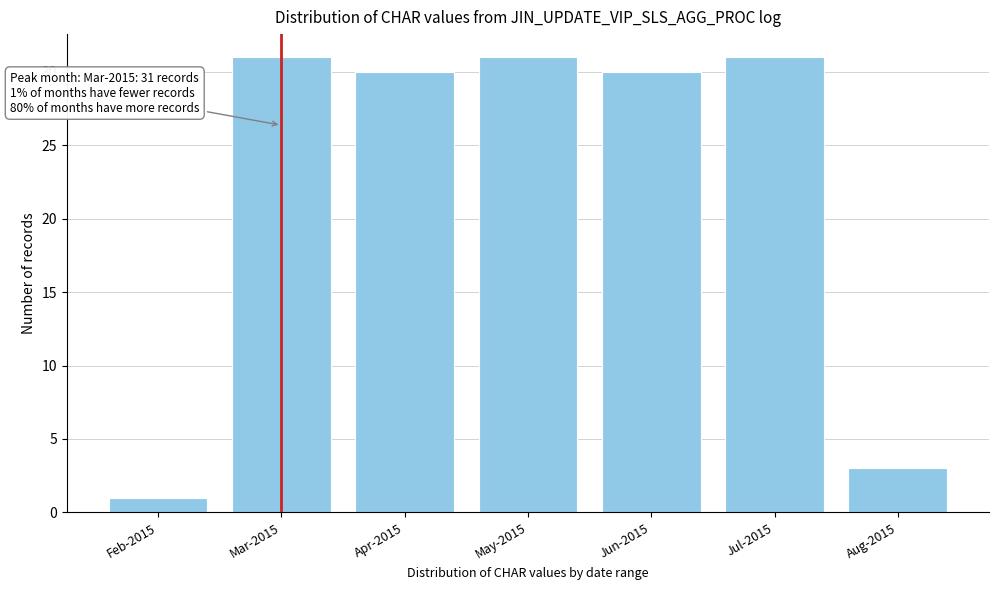

Reading left to right, what are all the values shown in this chart?

1	31	30	31	30	31	3